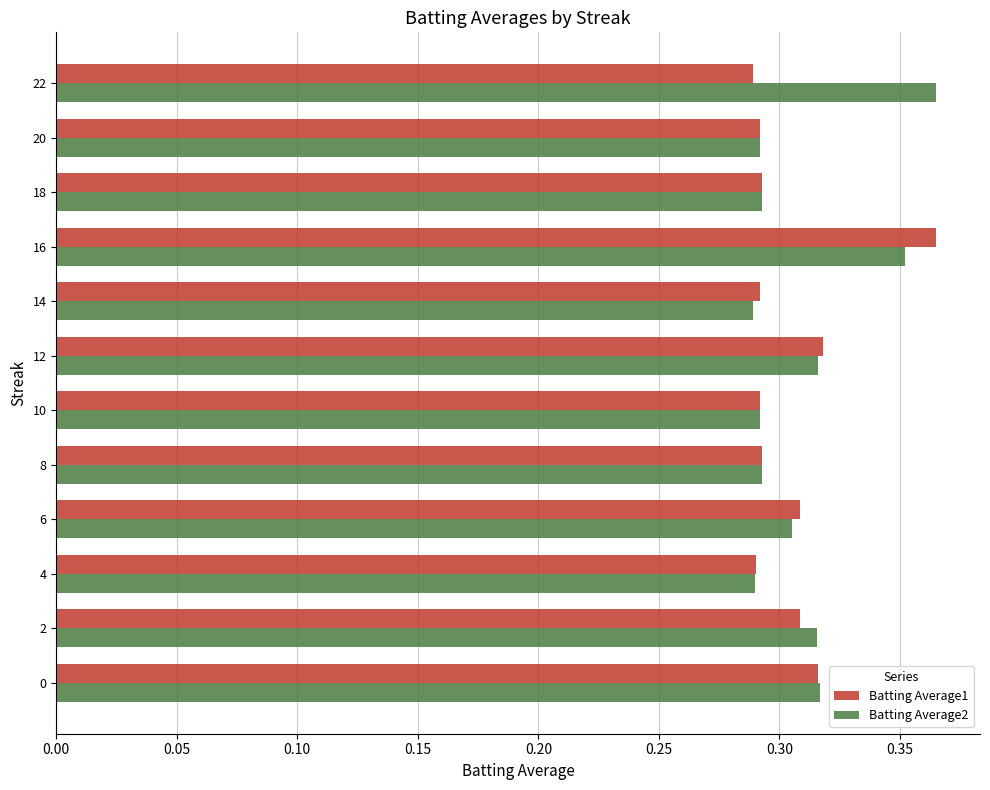

The value of Batting Average2 at 22 is 0.2. True or false?

False